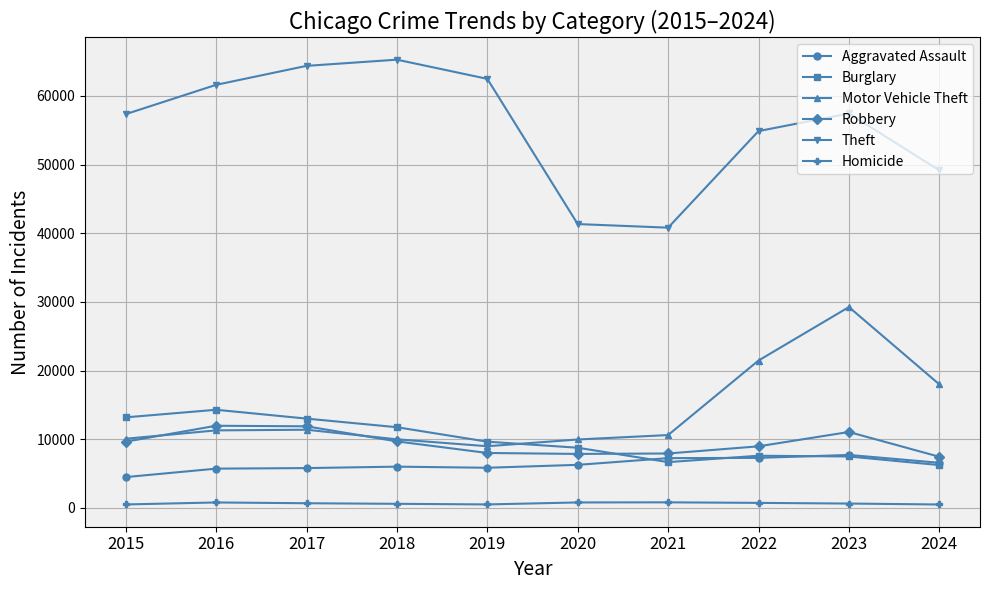

What is the difference between the highest and lowest values at 2024?

48676